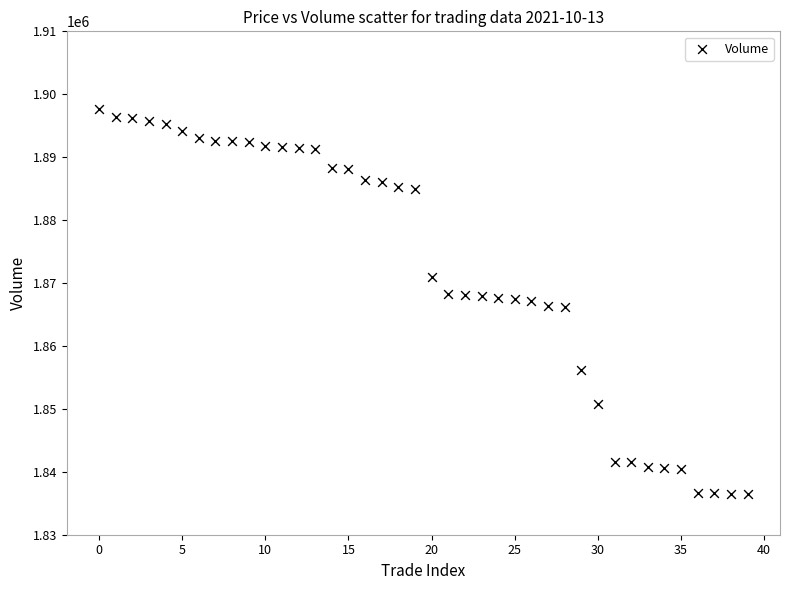

What is the range of Y values (max minus min)?

61200